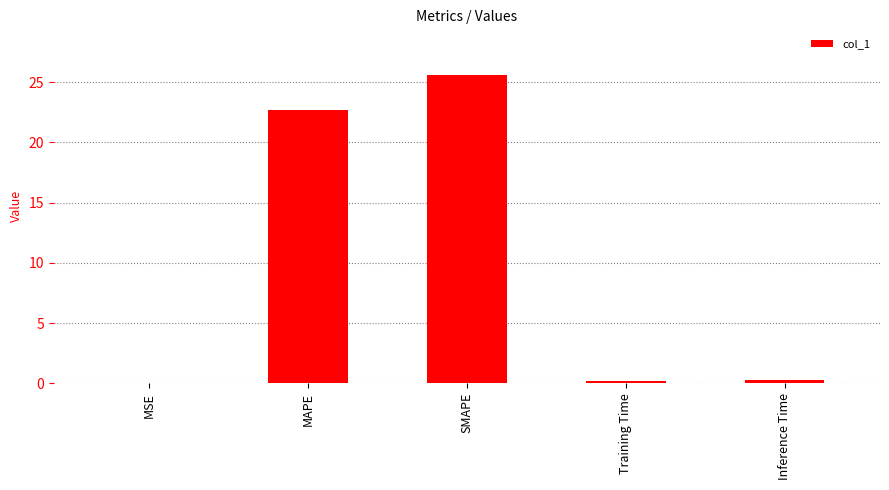

Where is the data nearest to the value 12?

MAPE